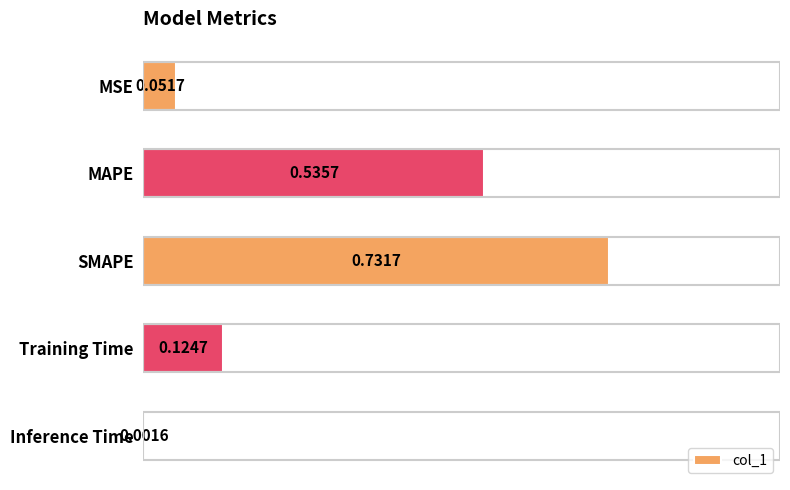

Between MAPE and Training Time, which is larger?

MAPE